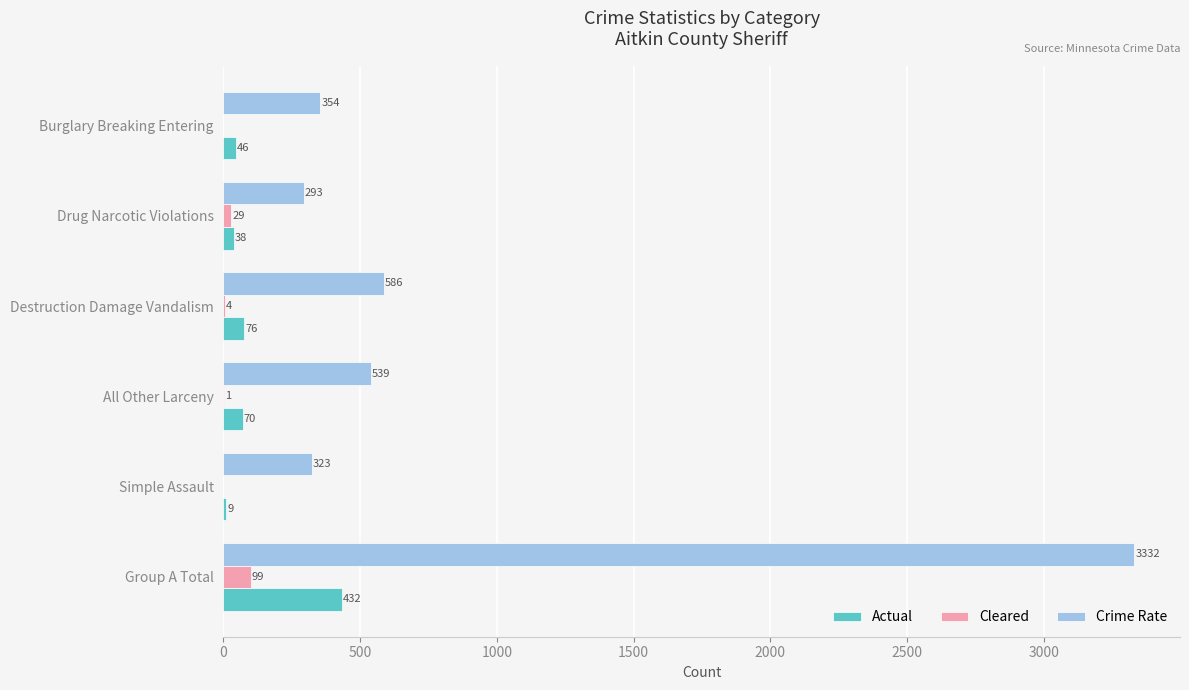

Which series has the largest total across all categories?

Crime Rate